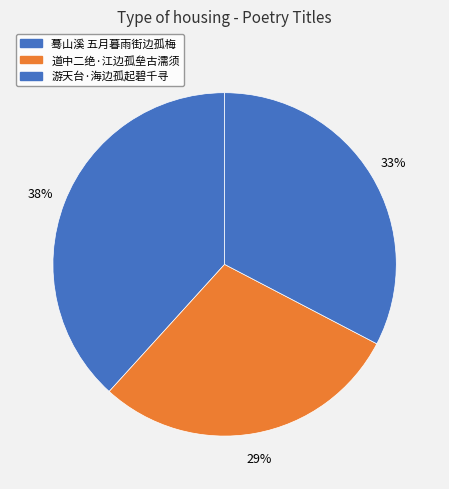

Which slice is the smallest?

道中二绝·江边孤垒古濡须